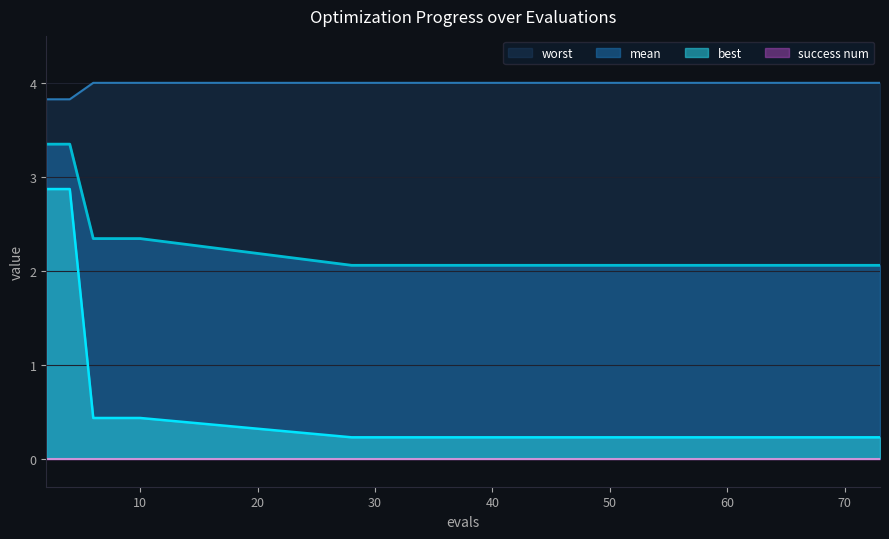

Between 8 and 28, which series saw the biggest shift?

mean